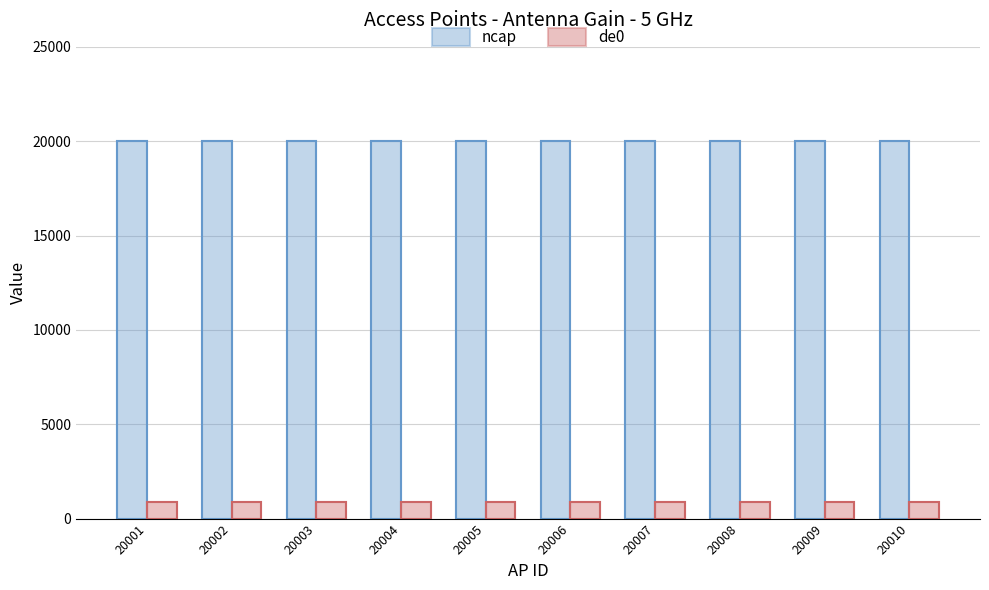

What is the value of the de0 bar at the 8th from the left?

891